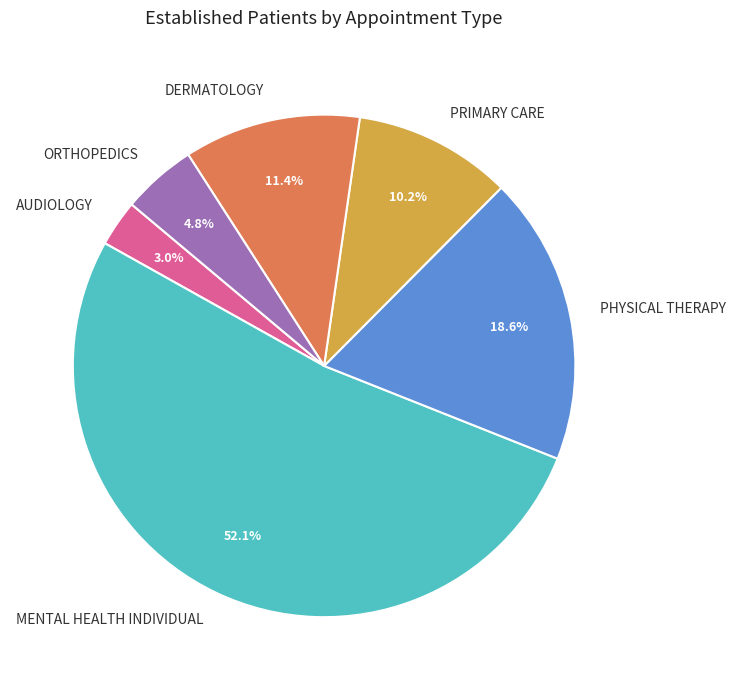

Rank the categories by value from highest to lowest.

MENTAL HEALTH INDIVIDUAL, PHYSICAL THERAPY, DERMATOLOGY, PRIMARY CARE, ORTHOPEDICS, AUDIOLOGY